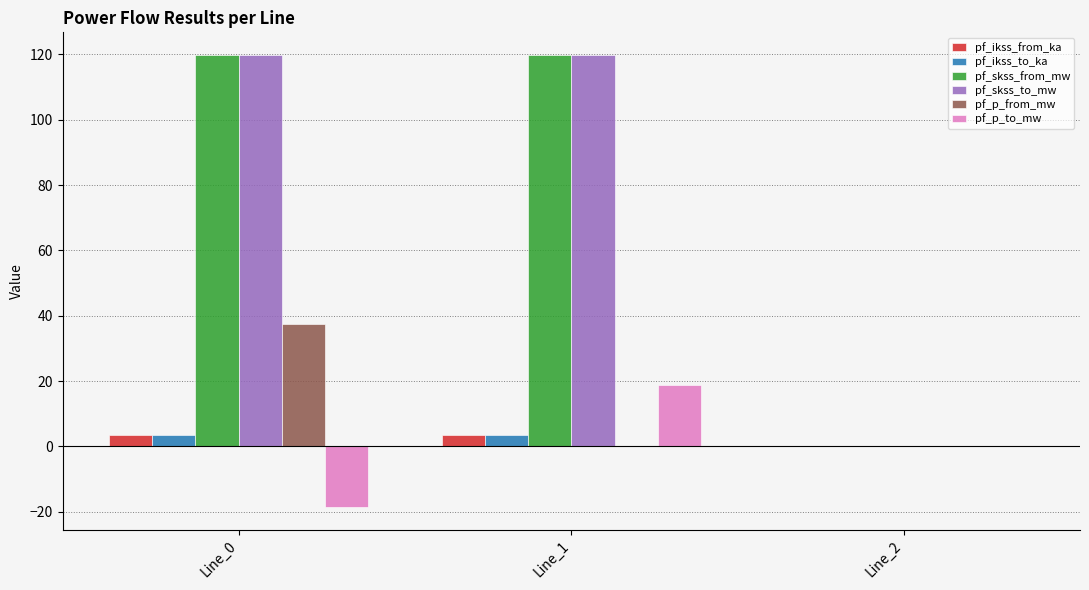

What is the maximum value shown in the chart?

119.8